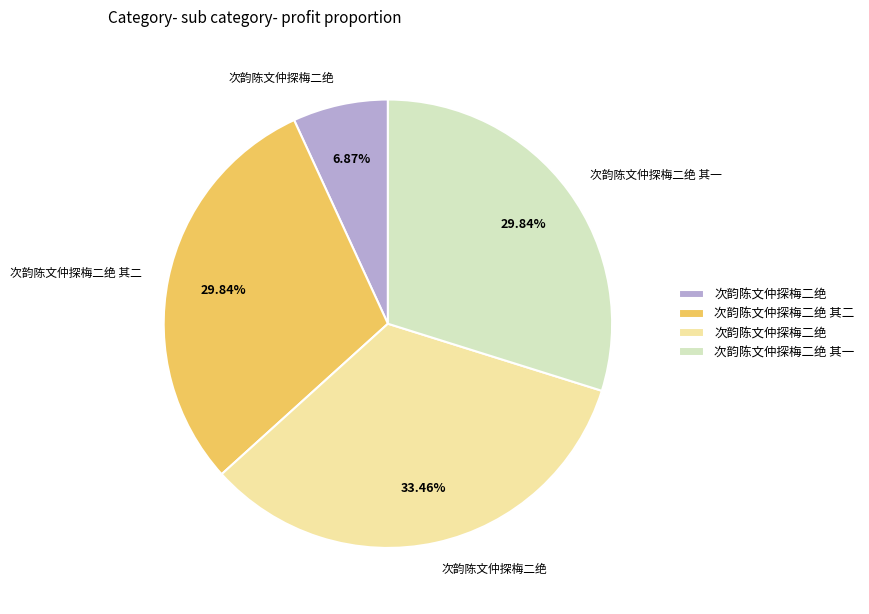

Is there a majority slice in this chart?

No